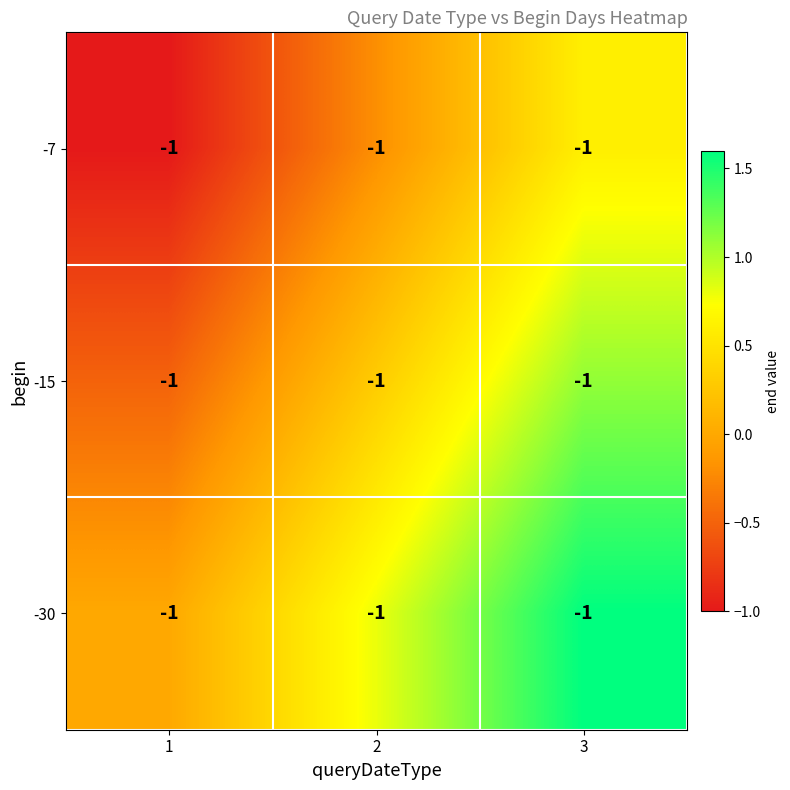

Rank the series by their maximum value, from lowest to highest.

-7, -15, -30